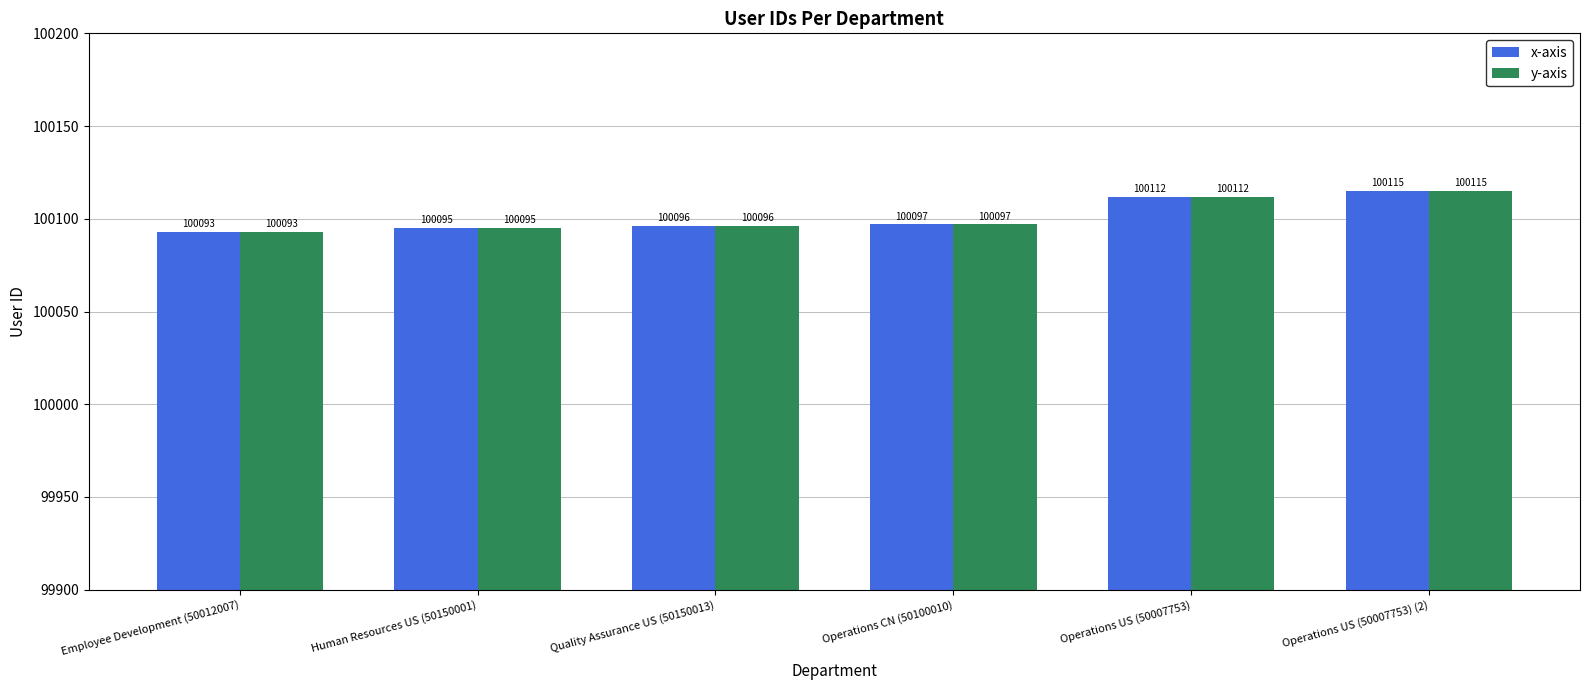

What is the label of the 4th bar from the right?

Quality Assurance US (50150013)